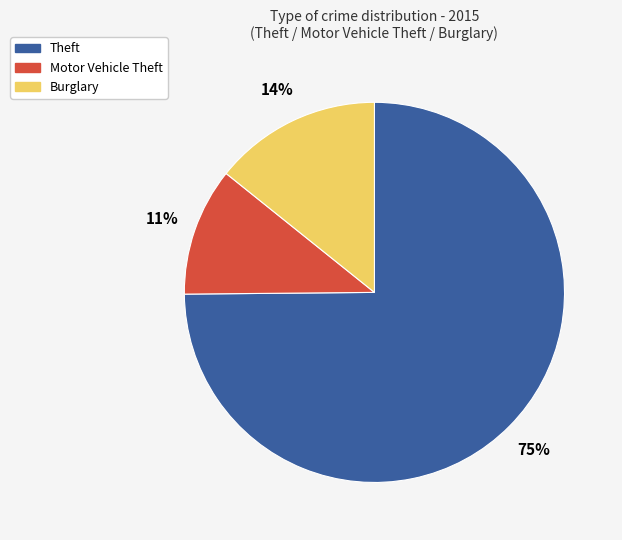

To the nearest percent, what is the difference between the largest and smallest slice percentages?

64%